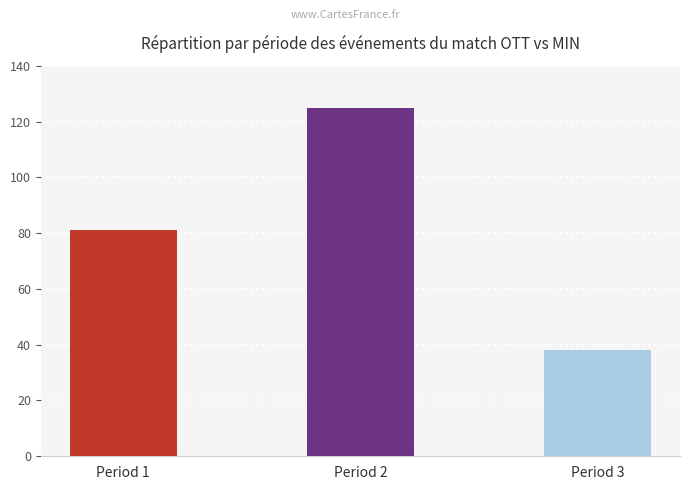

True or false: the data shows 85 at Period 2.

False